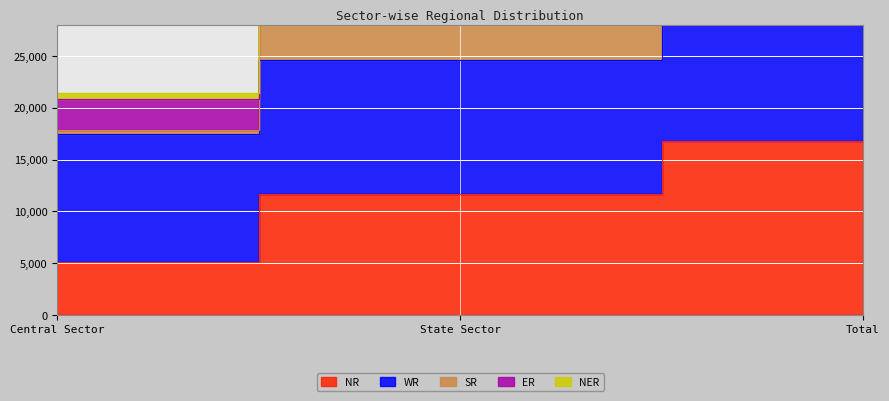

Read the NR value at Total, to the nearest 100.

16800